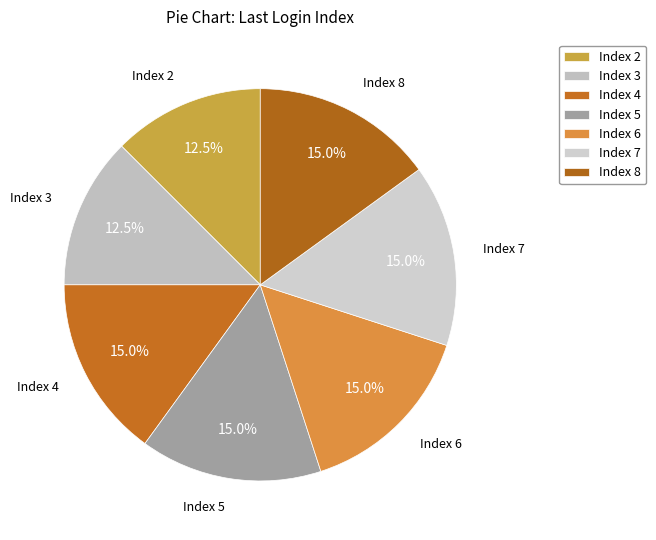

Count the number of slices in the pie.

7